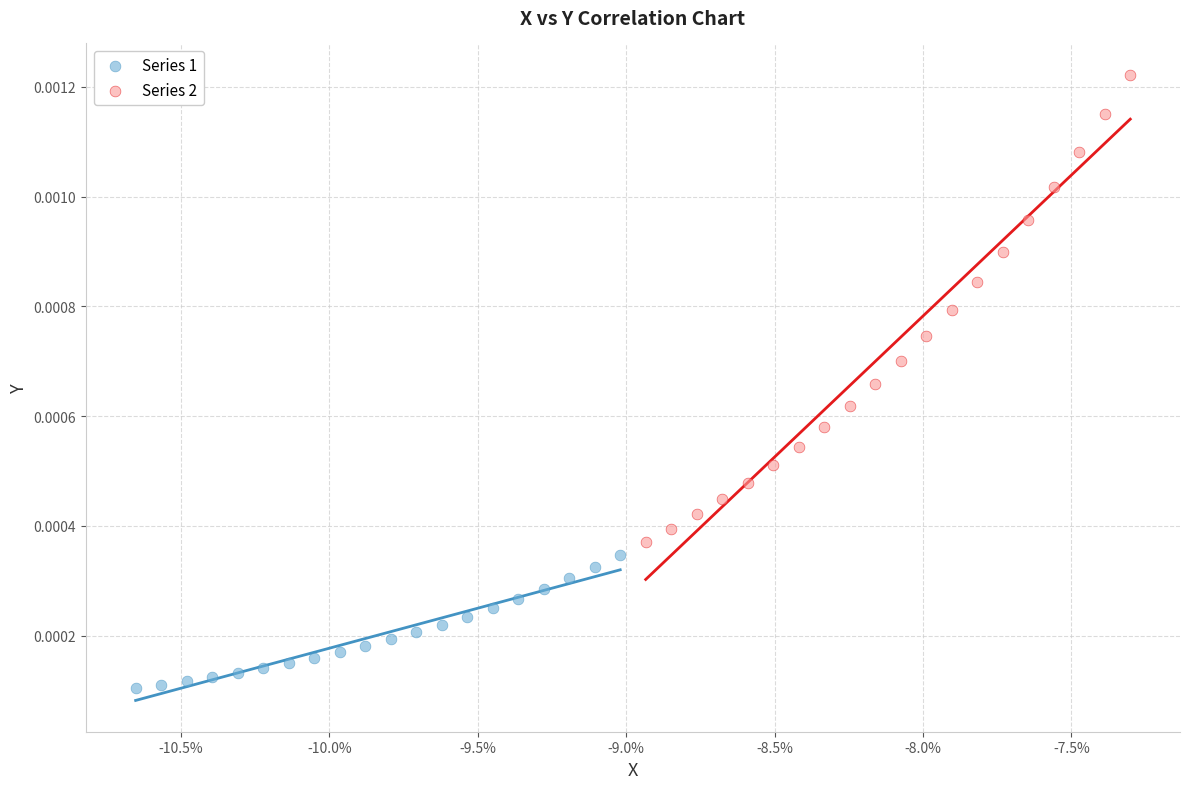

Which series contains the lowest Y value?

Series 1